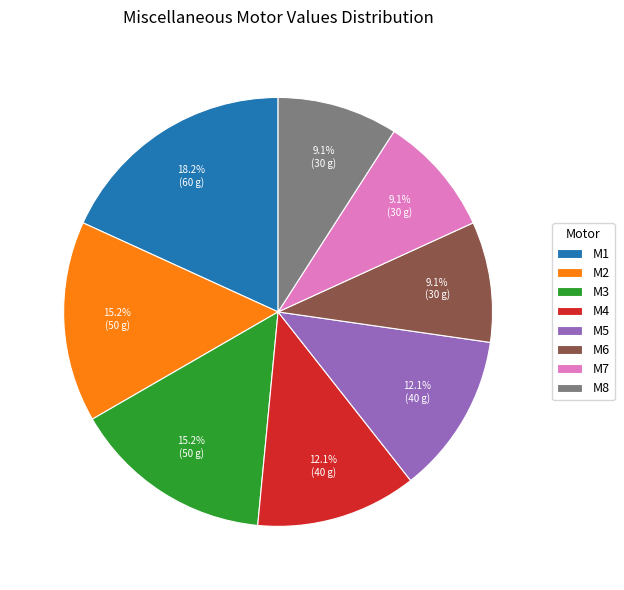

Does any single category account for the majority?

No